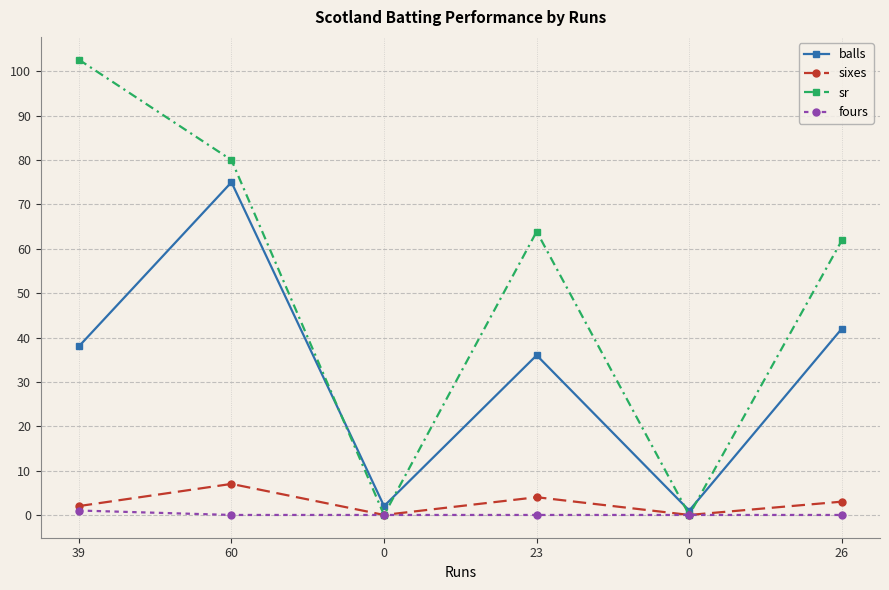

Which series changed the most between 39 and 60?

balls